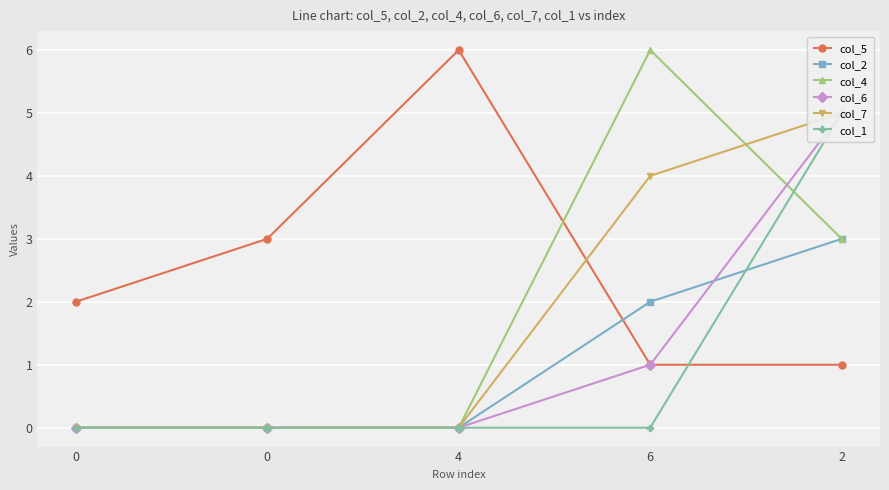

Rank the series at 0 from lowest to highest value.

col_2, col_4, col_6, col_7, col_1, col_5